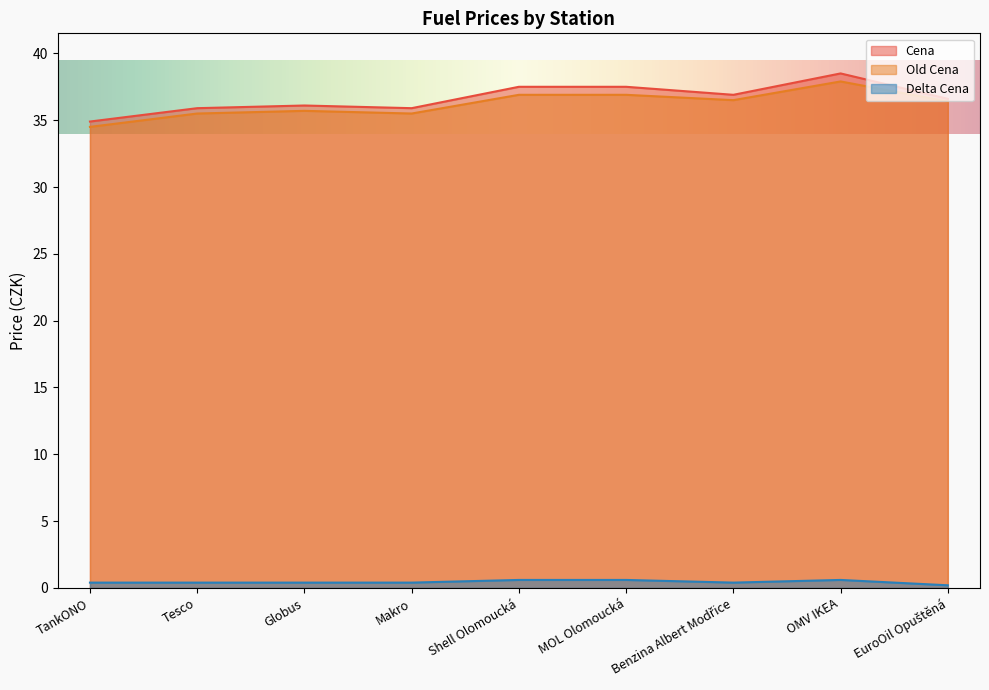

How many series are shown in this chart?

3